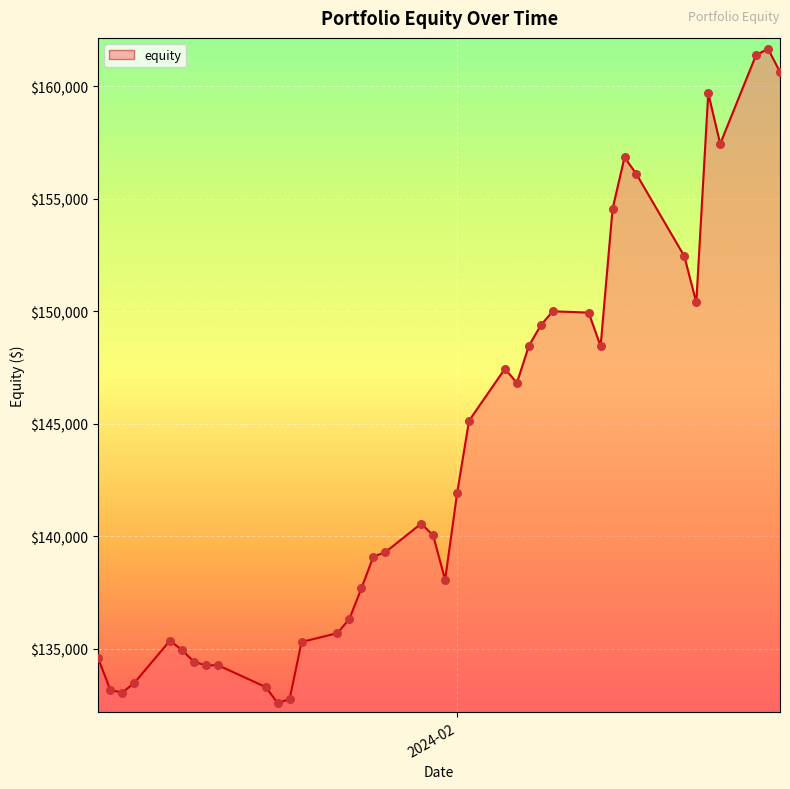

What is the difference between the maximum and minimum values?

29082.8